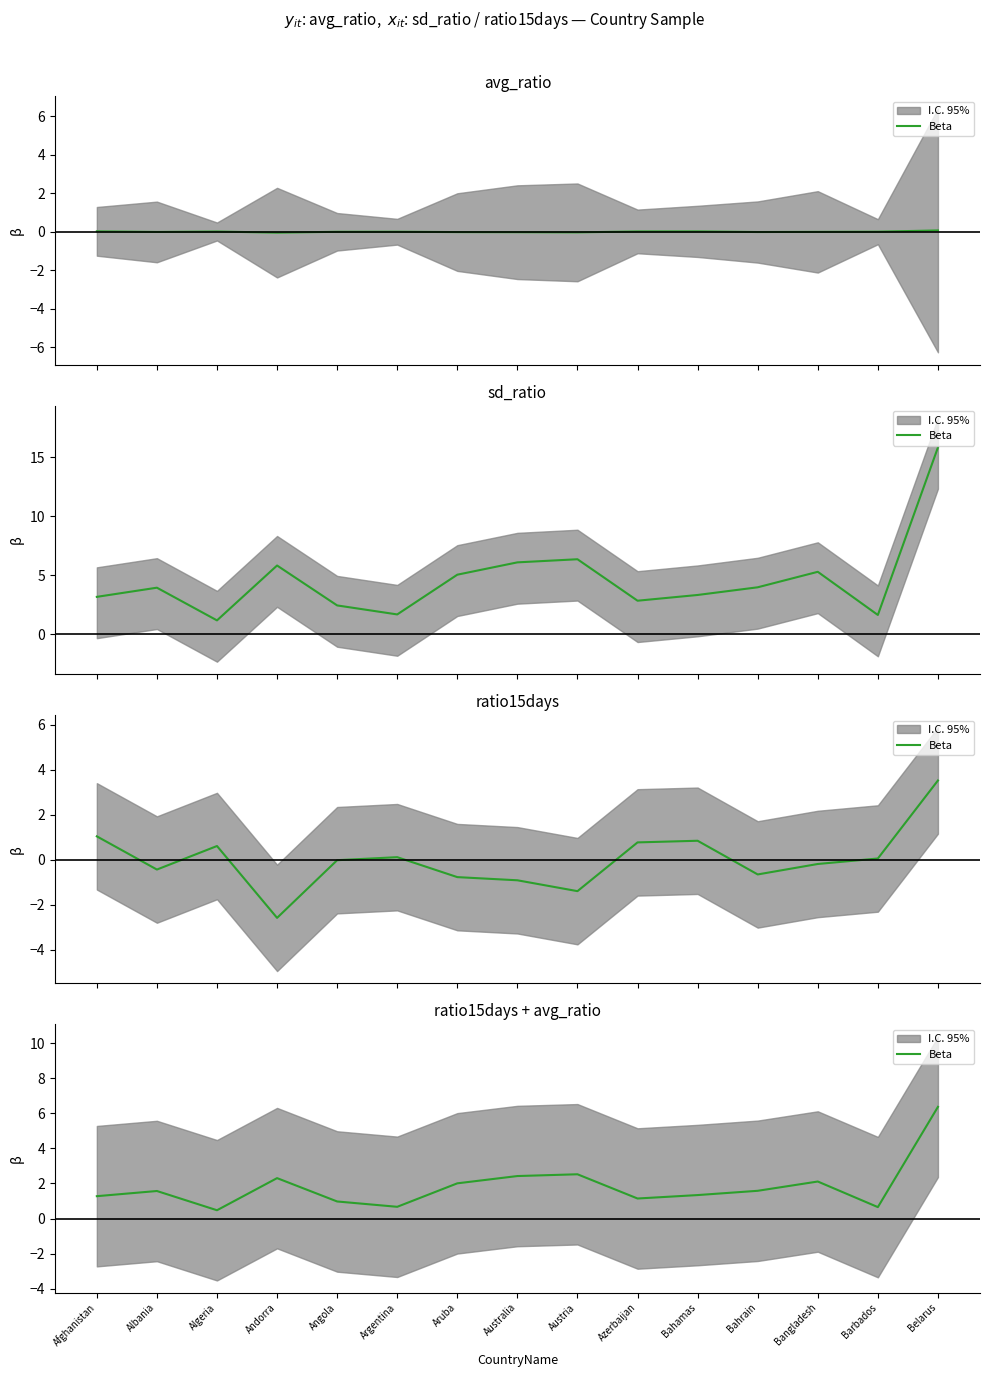

The chart shows a value of 0.9 at Bahrain. True or false?

False